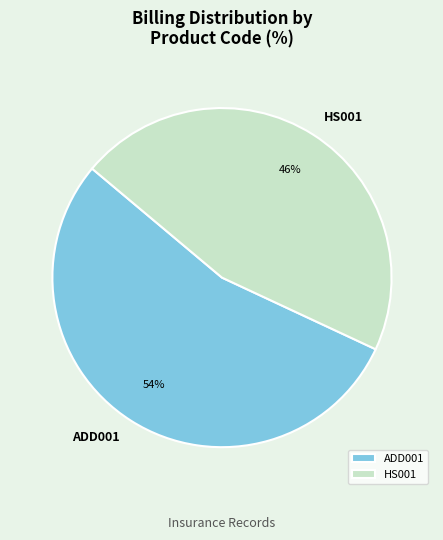

The ADD001 slice represents 45% of the pie. True or false?

False